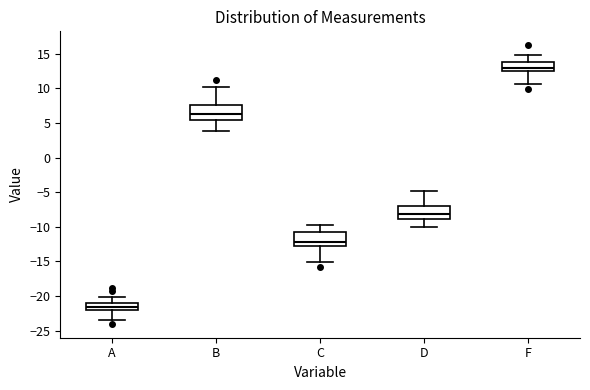

Reading left to right, transcribe this box plot: for each box, give where its median line is, the range the box spans, and where its two whiskers end, as read against the y-axis. The values are not printed on the chart, so give them approximately, as read against the axis.

A: median -21.5, box -22.0 to -21.0, whiskers -23.5 to -20.0
B: median 6.5, box 5.5 to 7.5, whiskers 4.0 to 10.0
C: median -12.0, box -12.5 to -11.0, whiskers -15.0 to -10.0
D: median -8.0, box -9.0 to -7.0, whiskers -10.0 to -5.0
F: median 13.0, box 12.5 to 14.0, whiskers 10.5 to 15.0